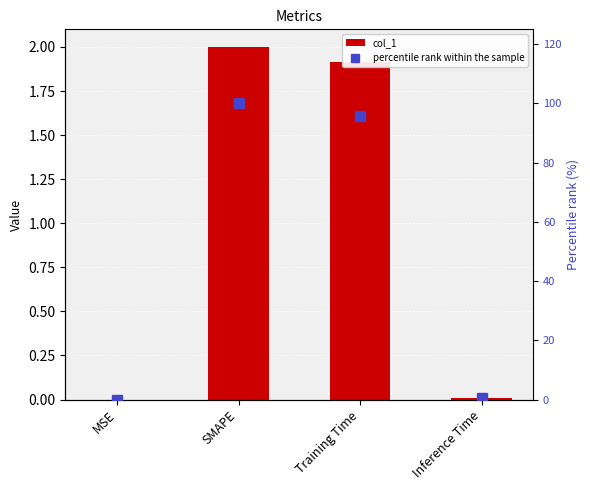

Is it true that col_1 equals 0.0 at Inference Time?

True